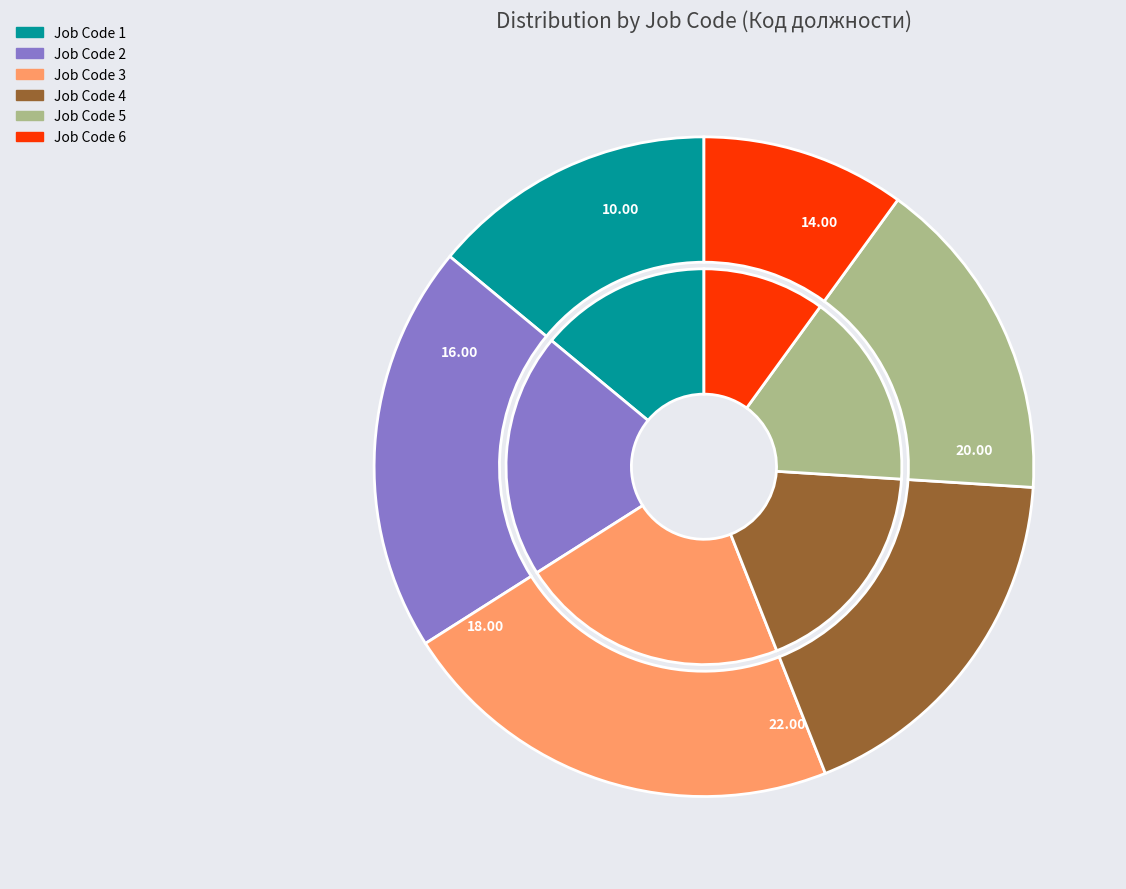

Is 6 the majority of the pie?

No